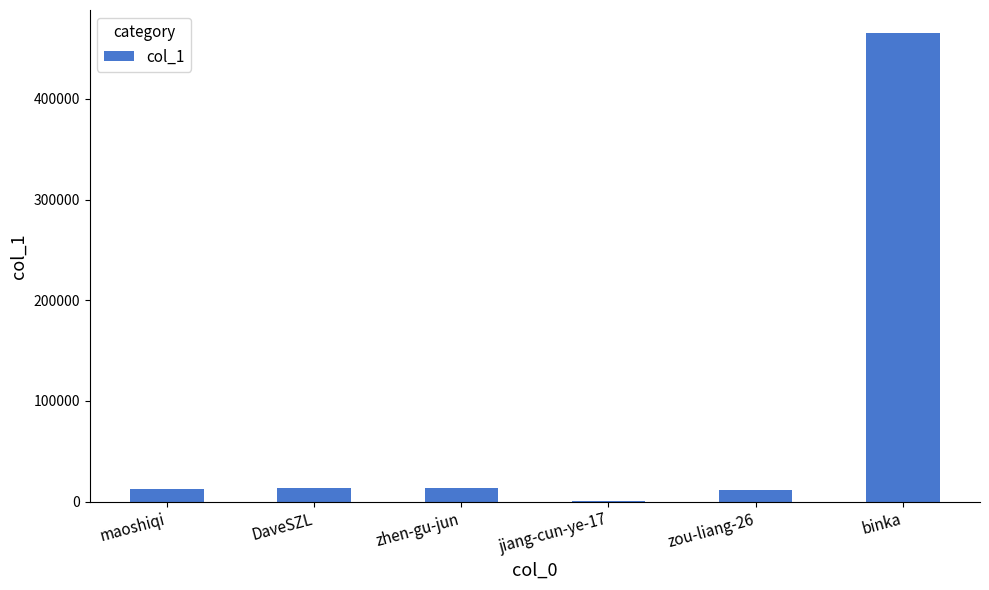

What is the change in value from maoshiqi to binka?

+452083